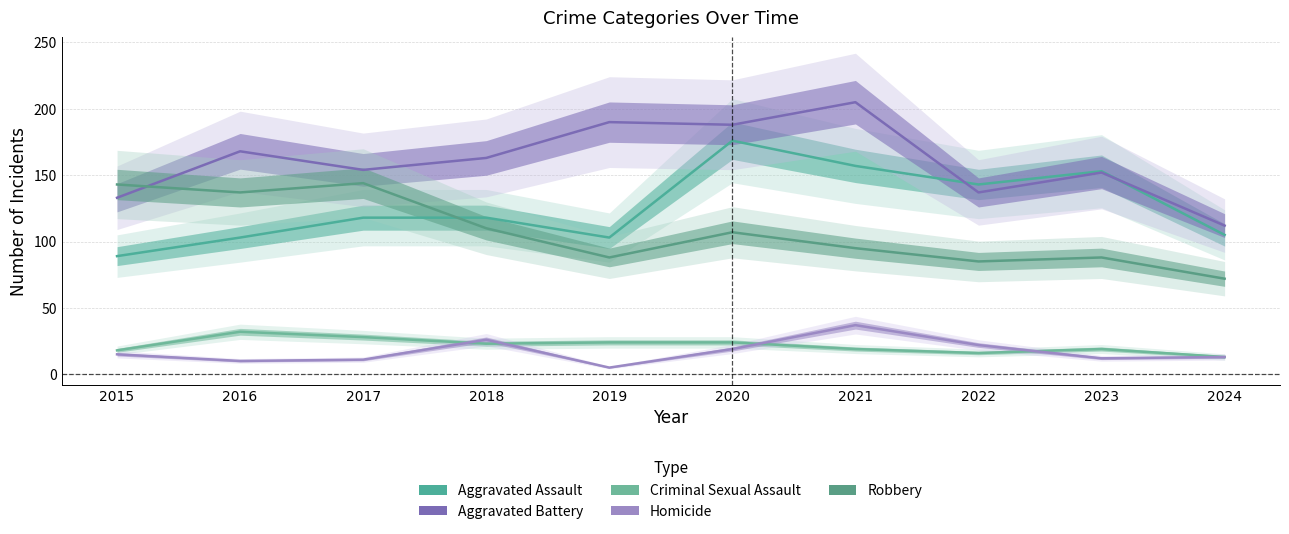

How many values in the Homicide series are below 15?

5